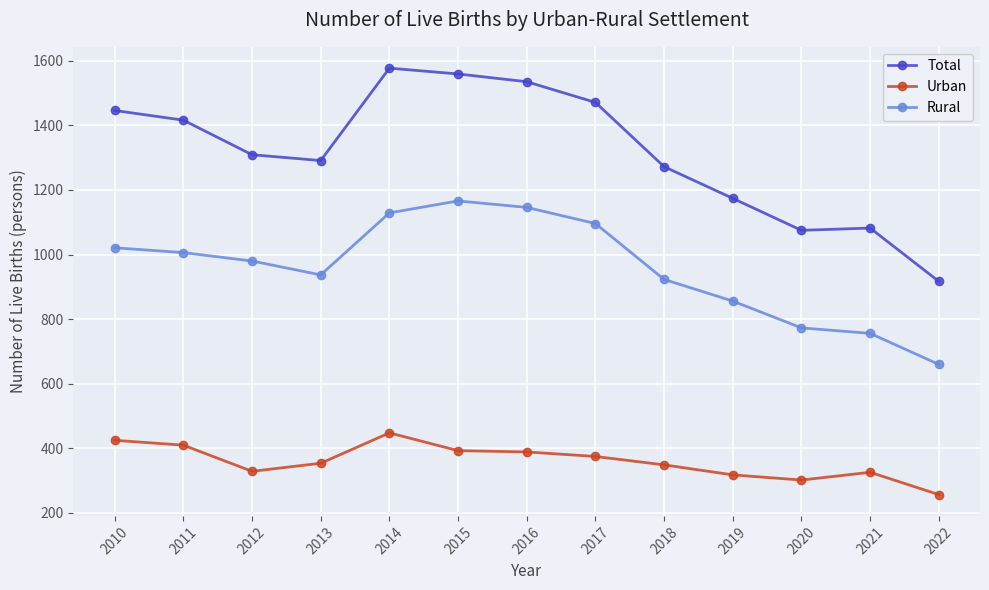

Is this an area chart (filled region under the line)?

No